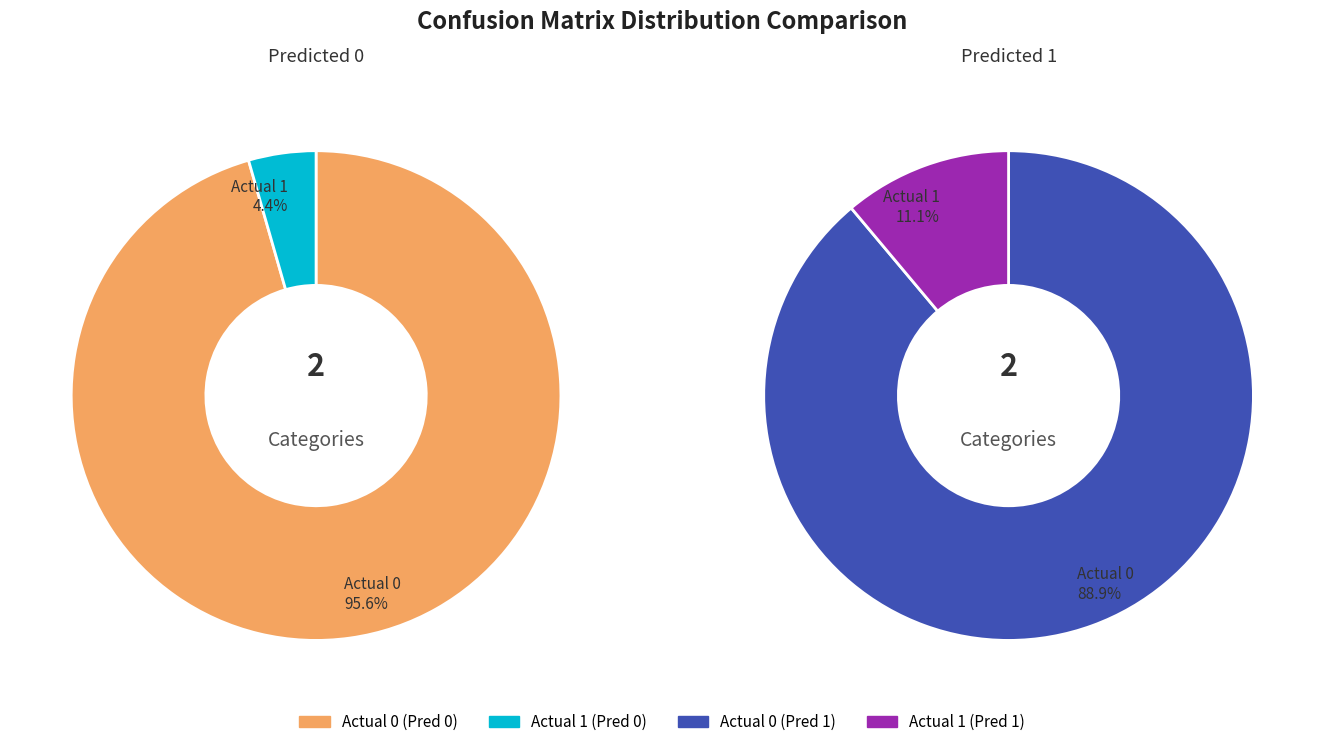

True or false: Actual 1 accounts for 1% of the total.

False